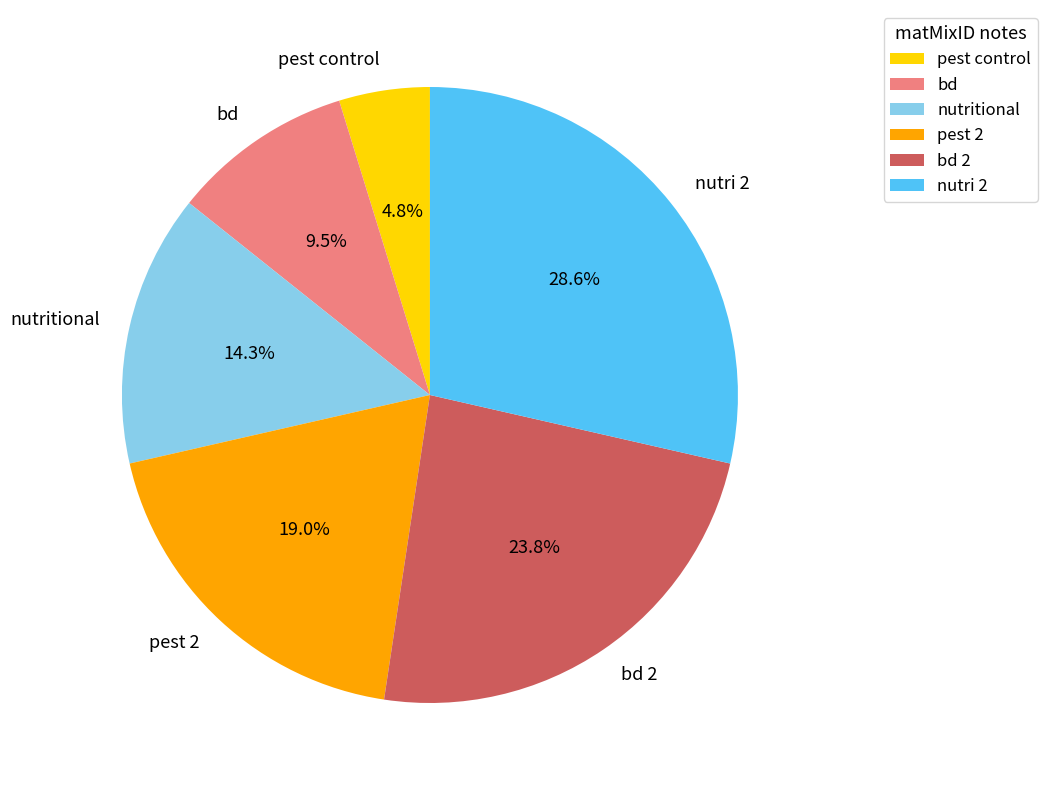

How many segments does this pie chart have?

6